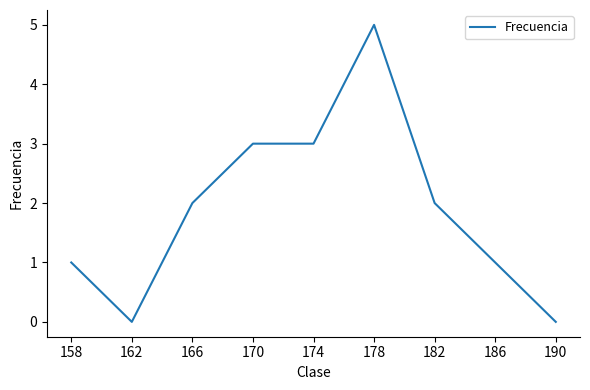

What is the difference between the values at 170 and 178?

2